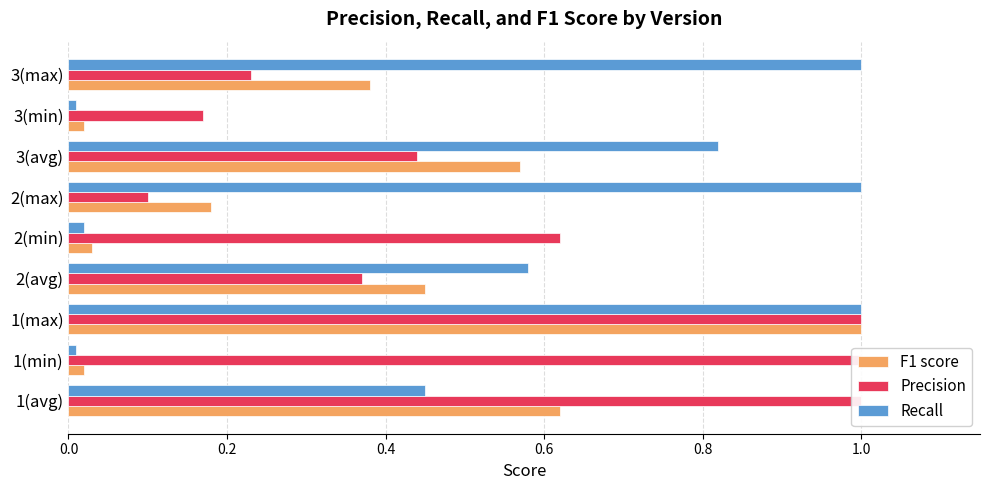

Between 3(max) and 2(avg), which is larger?

2(avg)